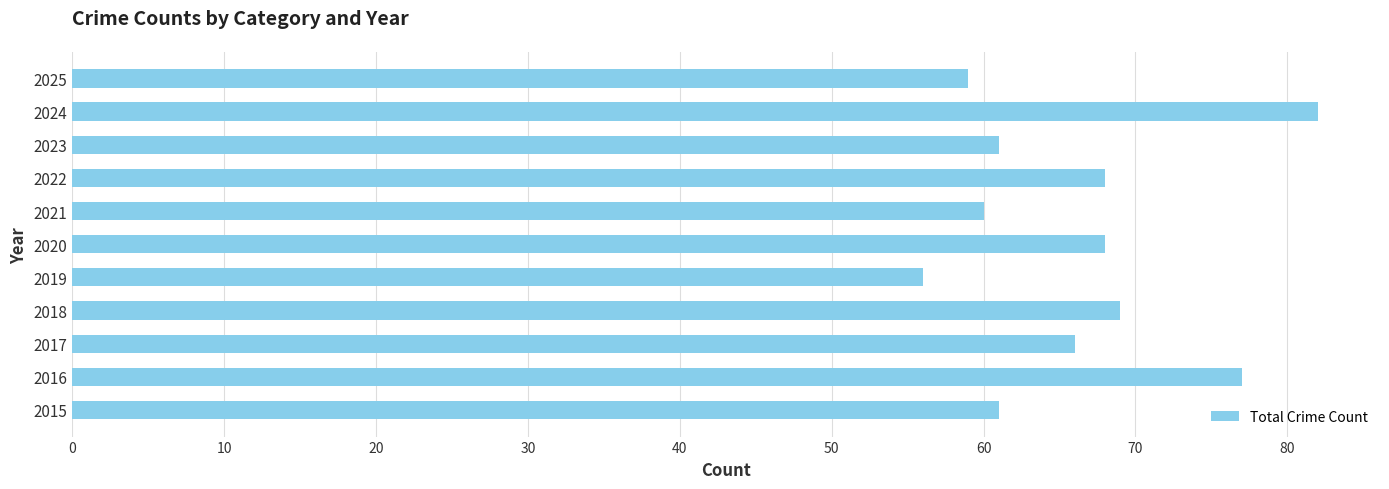

Reading top to bottom, what are all the values shown in this chart?

2025=59	2024=82	2023=61	2022=68	2021=60	2020=68	2019=56	2018=69	2017=66	2016=77	2015=61